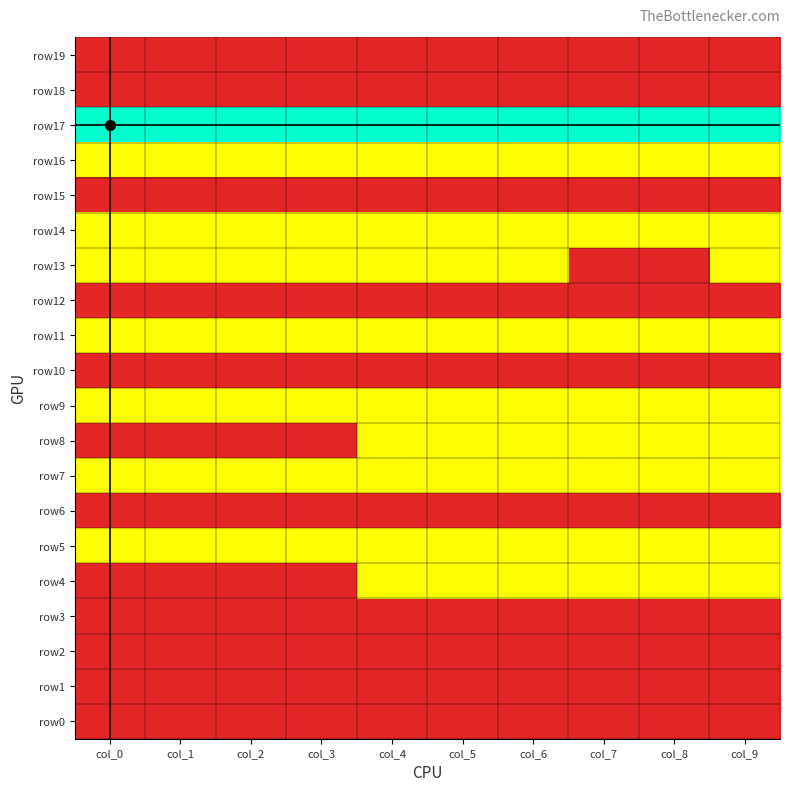

Reading left to right, extract all data points from this chart.

row19: col_0=2	col_1=2	col_2=2	col_3=2	col_4=2	col_5=2	col_6=2	col_7=2	col_8=2	col_9=2
row18: col_0=2	col_1=2	col_2=2	col_3=2	col_4=2	col_5=2	col_6=2	col_7=2	col_8=2	col_9=2
row17: col_0=0	col_1=0	col_2=0	col_3=0	col_4=0	col_5=0	col_6=0	col_7=0	col_8=0	col_9=0
row16: col_0=1	col_1=1	col_2=1	col_3=1	col_4=1	col_5=1	col_6=1	col_7=1	col_8=1	col_9=1
row15: col_0=2	col_1=2	col_2=2	col_3=2	col_4=2	col_5=2	col_6=2	col_7=2	col_8=2	col_9=2
row14: col_0=1	col_1=1	col_2=1	col_3=1	col_4=1	col_5=1	col_6=1	col_7=1	col_8=1	col_9=1
row13: col_0=1	col_1=1	col_2=1	col_3=1	col_4=1	col_5=1	col_6=1	col_7=2	col_8=2	col_9=1
row12: col_0=2	col_1=2	col_2=2	col_3=2	col_4=2	col_5=2	col_6=2	col_7=2	col_8=2	col_9=2
row11: col_0=1	col_1=1	col_2=1	col_3=1	col_4=1	col_5=1	col_6=1	col_7=1	col_8=1	col_9=1
row10: col_0=2	col_1=2	col_2=2	col_3=2	col_4=2	col_5=2	col_6=2	col_7=2	col_8=2	col_9=2
row9: col_0=1	col_1=1	col_2=1	col_3=1	col_4=1	col_5=1	col_6=1	col_7=1	col_8=1	col_9=1
row8: col_0=2	col_1=2	col_2=2	col_3=2	col_4=1	col_5=1	col_6=1	col_7=1	col_8=1	col_9=1
row7: col_0=1	col_1=1	col_2=1	col_3=1	col_4=1	col_5=1	col_6=1	col_7=1	col_8=1	col_9=1
row6: col_0=2	col_1=2	col_2=2	col_3=2	col_4=2	col_5=2	col_6=2	col_7=2	col_8=2	col_9=2
row5: col_0=1	col_1=1	col_2=1	col_3=1	col_4=1	col_5=1	col_6=1	col_7=1	col_8=1	col_9=1
row4: col_0=2	col_1=2	col_2=2	col_3=2	col_4=1	col_5=1	col_6=1	col_7=1	col_8=1	col_9=1
row3: col_0=2	col_1=2	col_2=2	col_3=2	col_4=2	col_5=2	col_6=2	col_7=2	col_8=2	col_9=2
row2: col_0=2	col_1=2	col_2=2	col_3=2	col_4=2	col_5=2	col_6=2	col_7=2	col_8=2	col_9=2
row1: col_0=2	col_1=2	col_2=2	col_3=2	col_4=2	col_5=2	col_6=2	col_7=2	col_8=2	col_9=2
row0: col_0=2	col_1=2	col_2=2	col_3=2	col_4=2	col_5=2	col_6=2	col_7=2	col_8=2	col_9=2